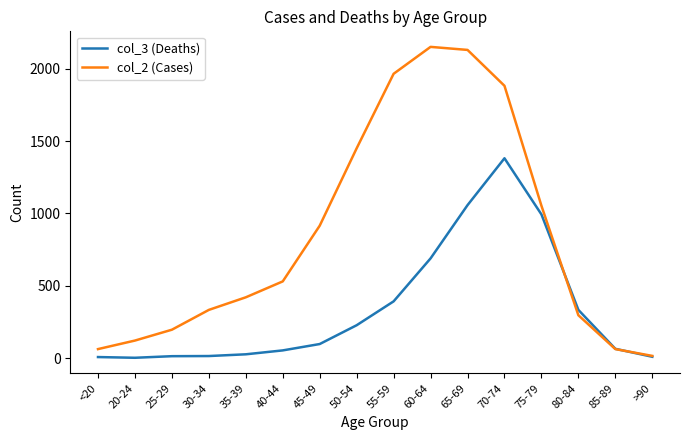

Rank the series by their maximum value, from lowest to highest.

col_3 (Deaths), col_2 (Cases)